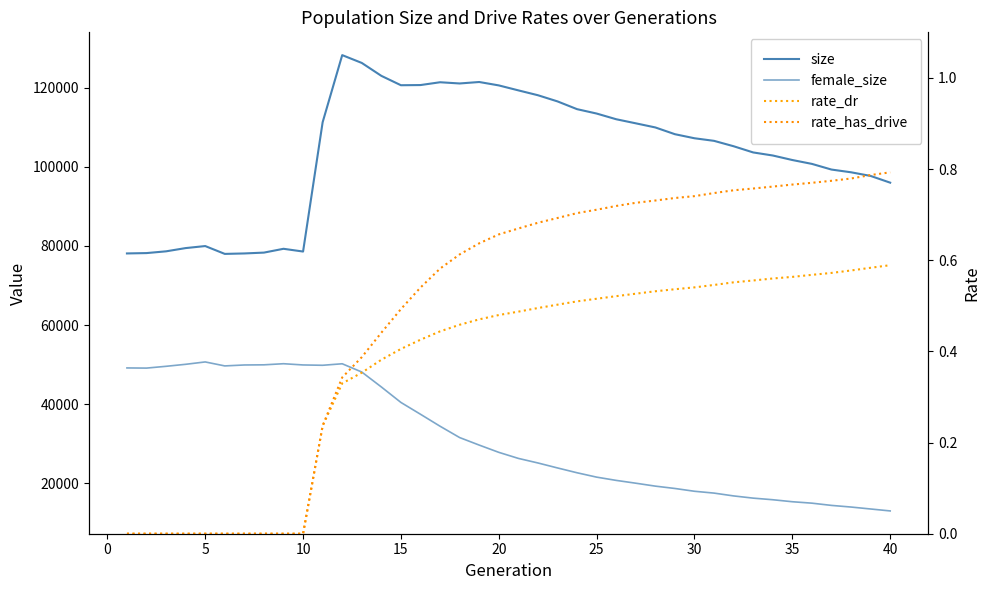

What is the average value of the size series?

103567.9